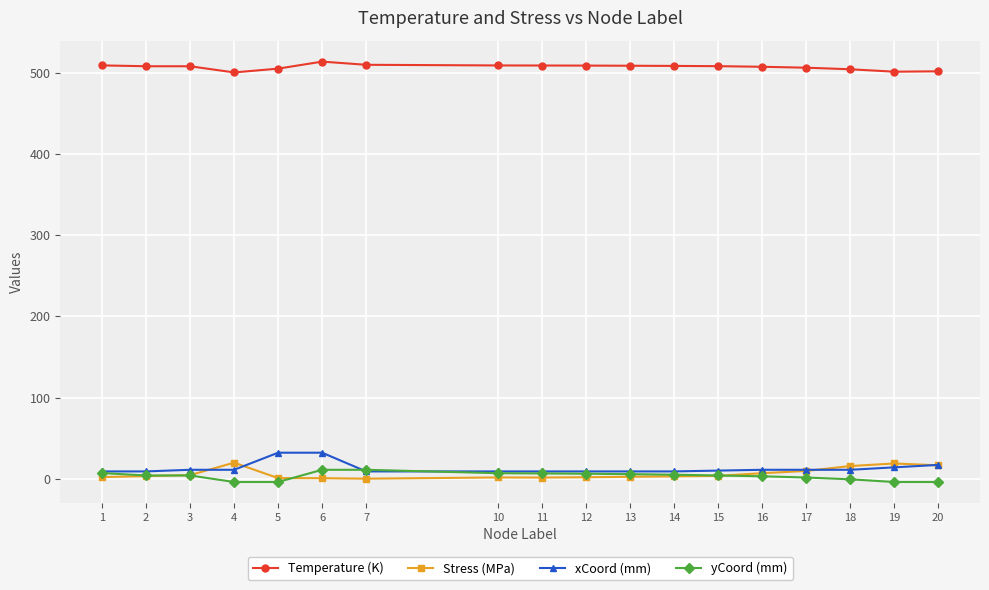

What are all the series names shown in the legend?

Temperature (K), Stress (MPa), xCoord (mm), yCoord (mm)